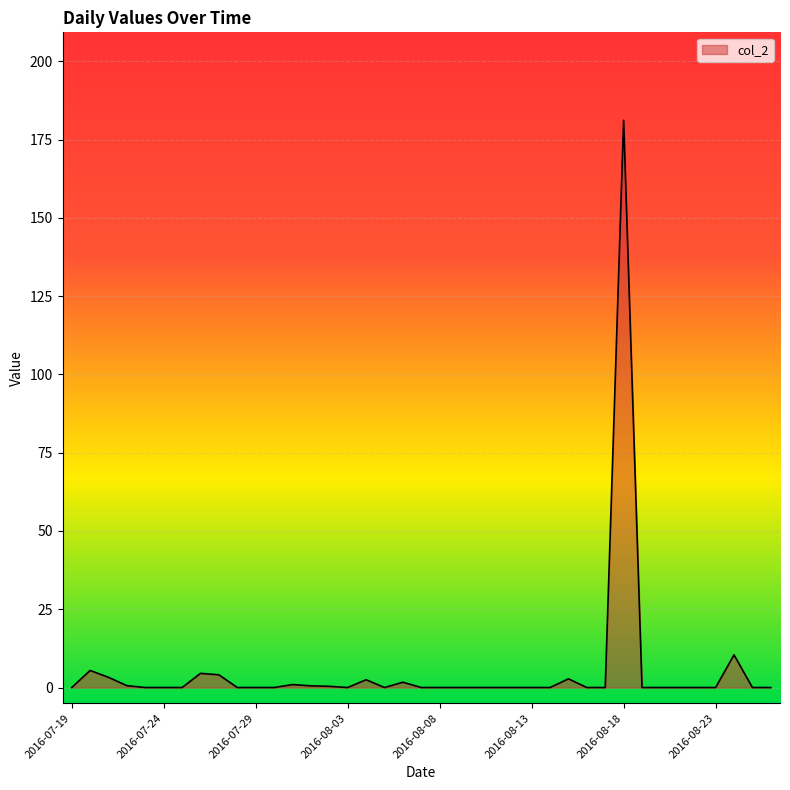

What is the greatest value displayed?

181.2